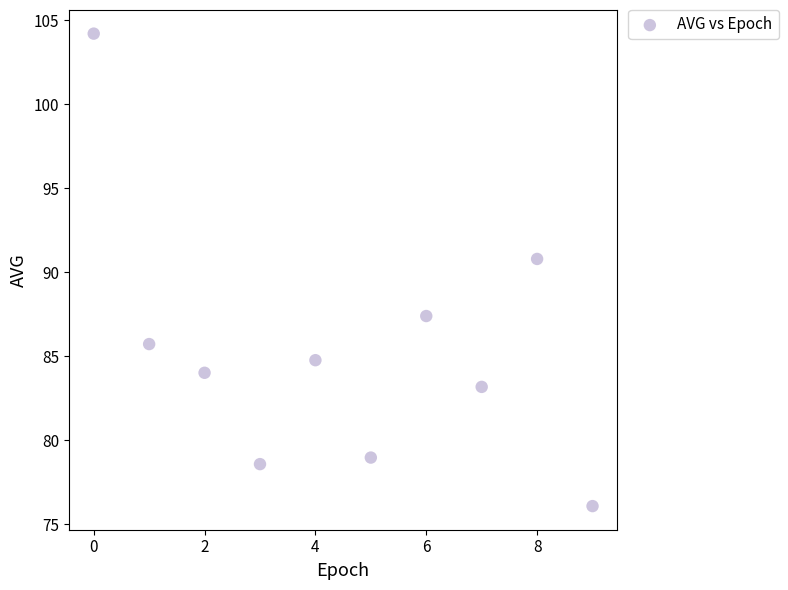

What Y value in the scatter plot is closest to 90?

90.8